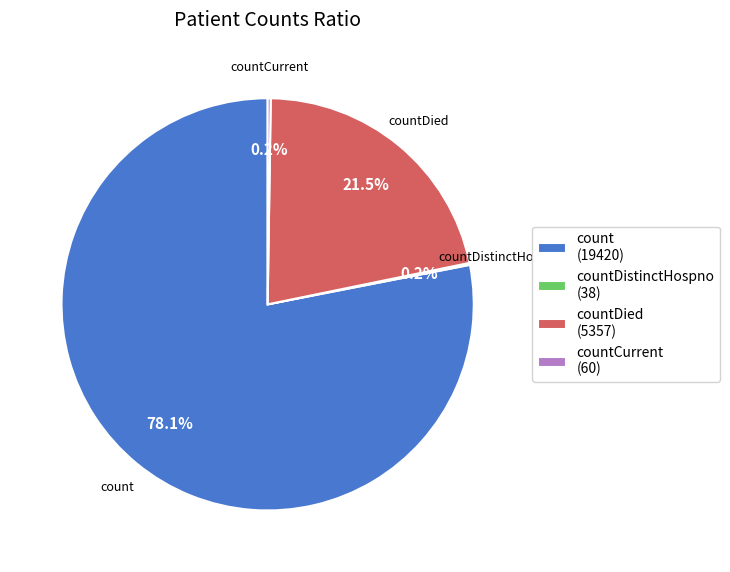

What is the majority slice?

count (19420)